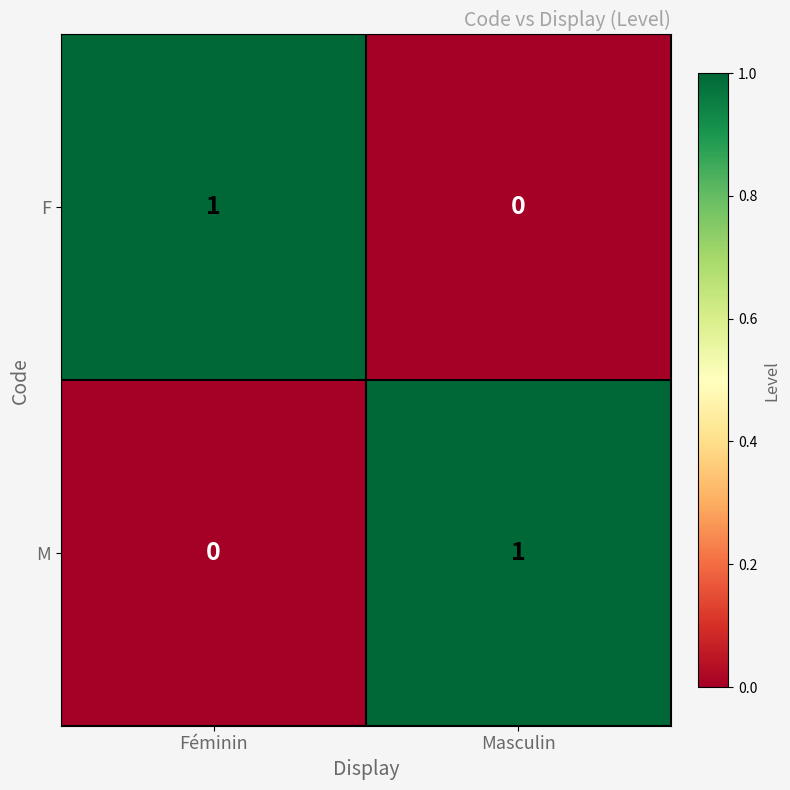

True or false: M has a value of -1 at Féminin.

False